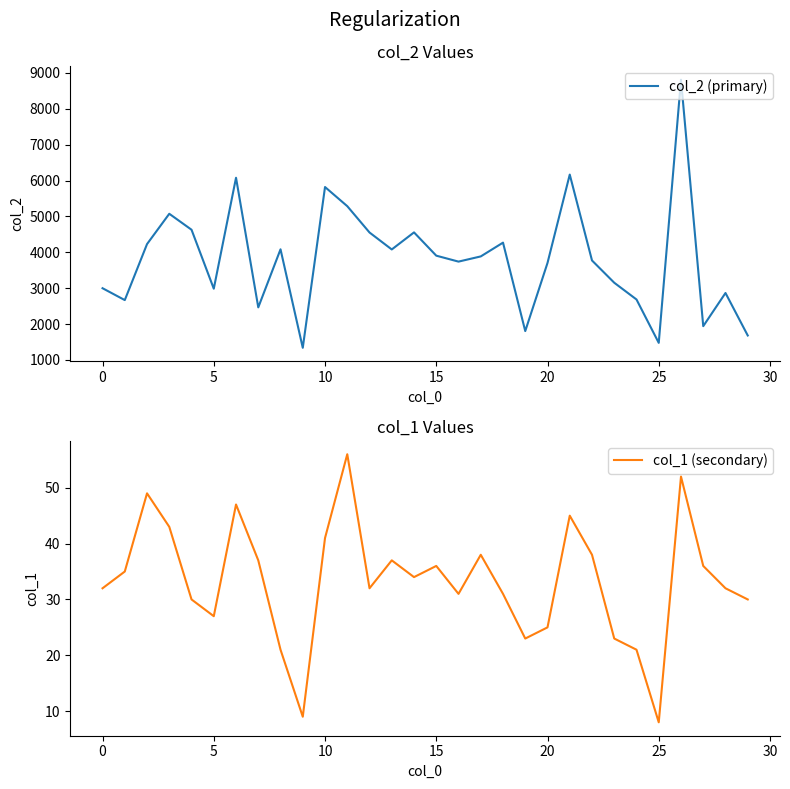

The col_2 (primary) series shows 816 at 24. True or false?

False